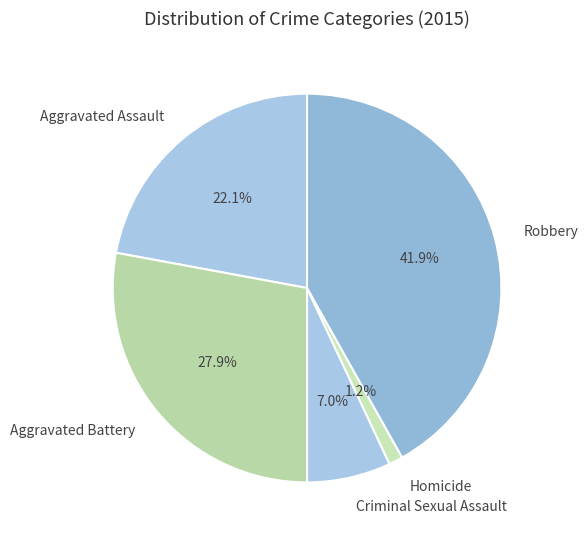

Rank the categories by value from highest to lowest.

Robbery, Aggravated Battery, Aggravated Assault, Criminal Sexual Assault, Homicide